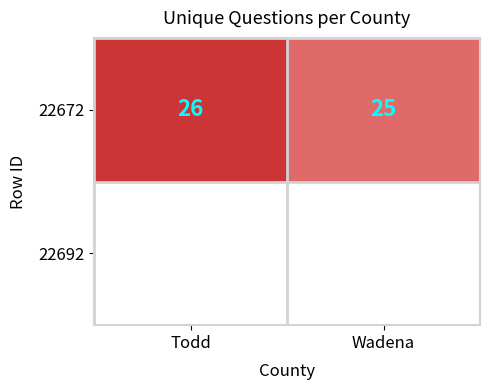

What is the difference between the values at Wadena and Todd?

1